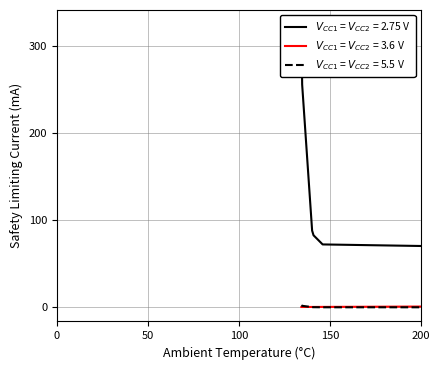

How many lines are shown in the chart?

3